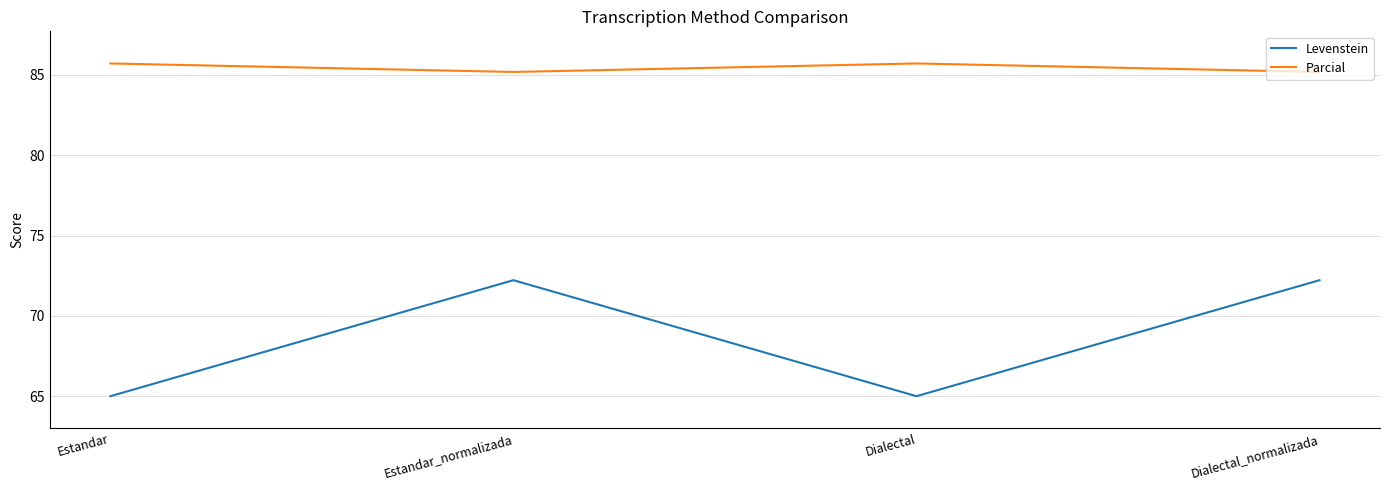

What is the maximum value for Parcial?

85.7